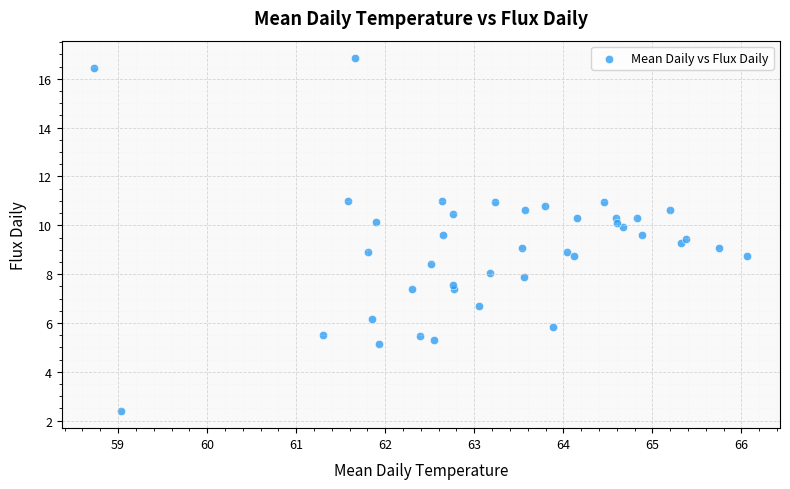

What is the range of X values (max minus min)?

7.3